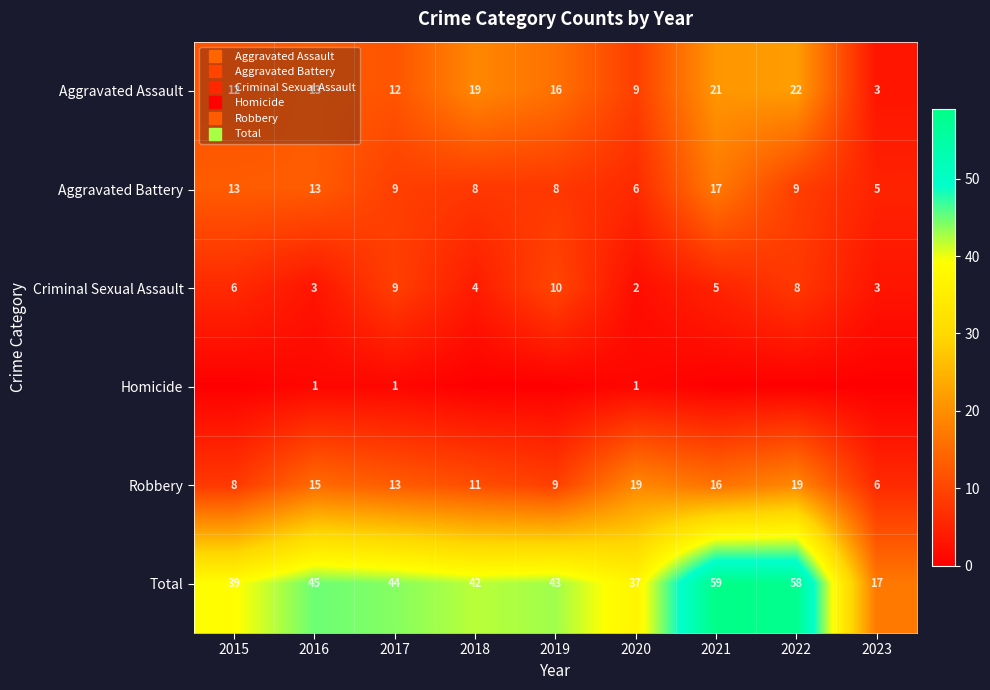

How many series are shown in this chart?

6